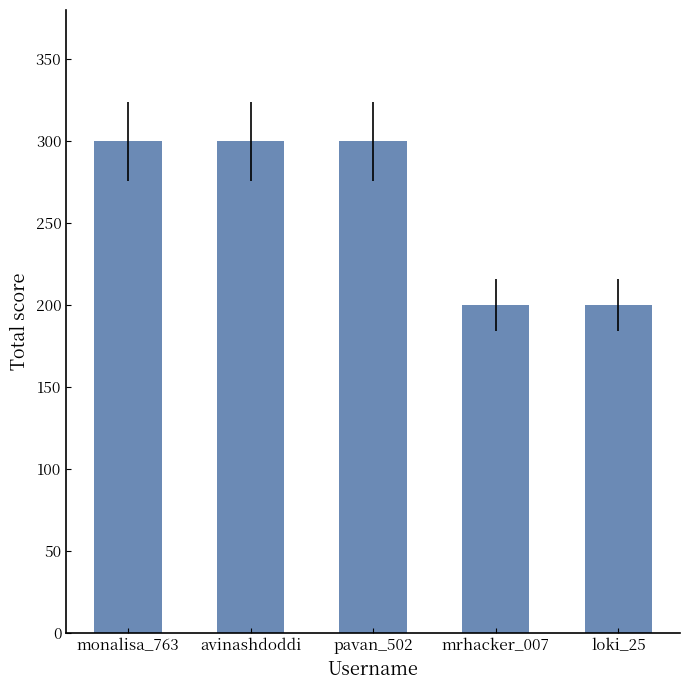

How many distinct data groups are displayed?

1